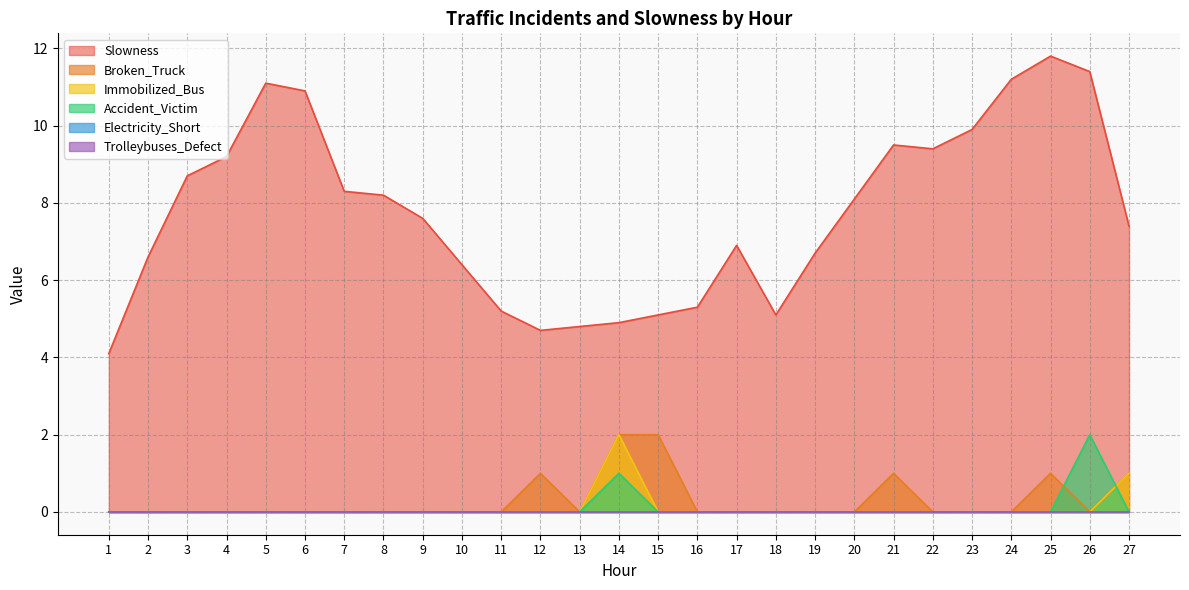

Is it true that Immobilized_Bus equals -1.1 at 9?

False